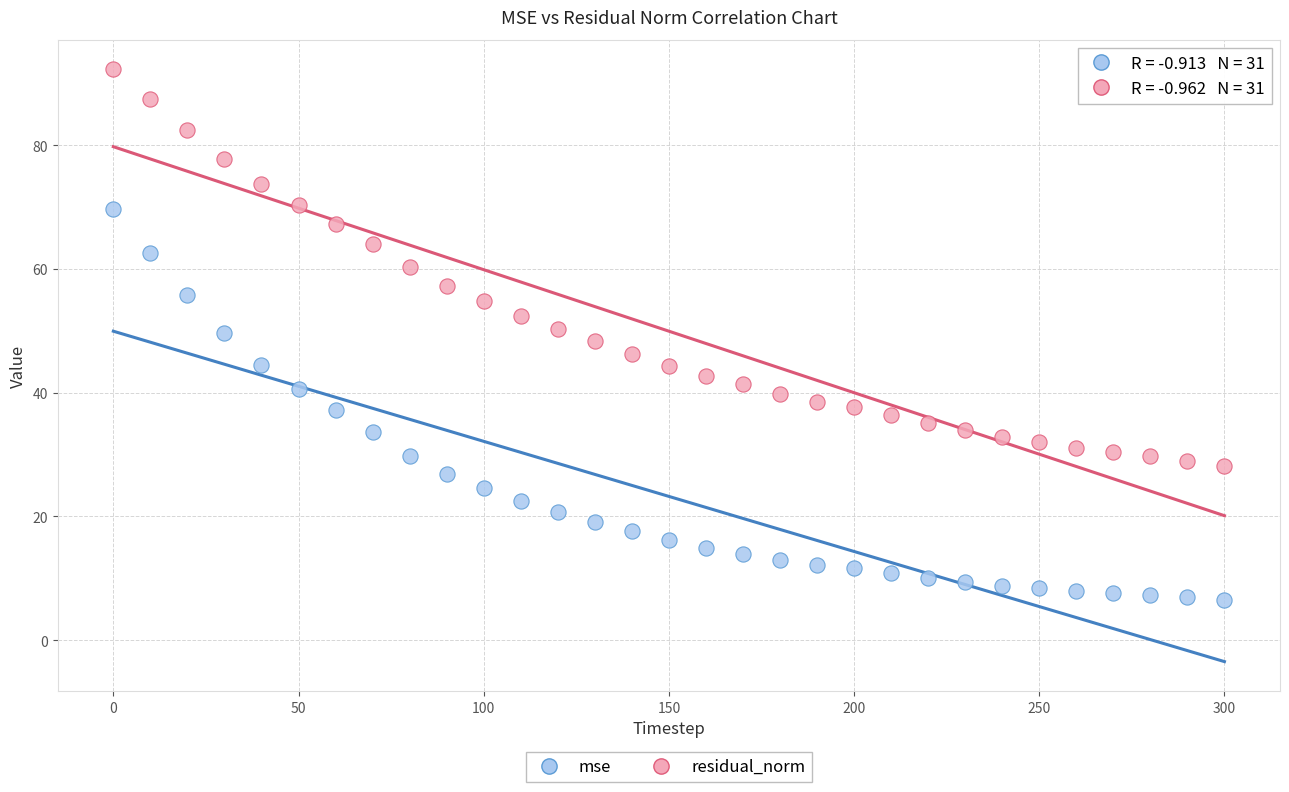

Which series contains the highest Y value?

residual_norm